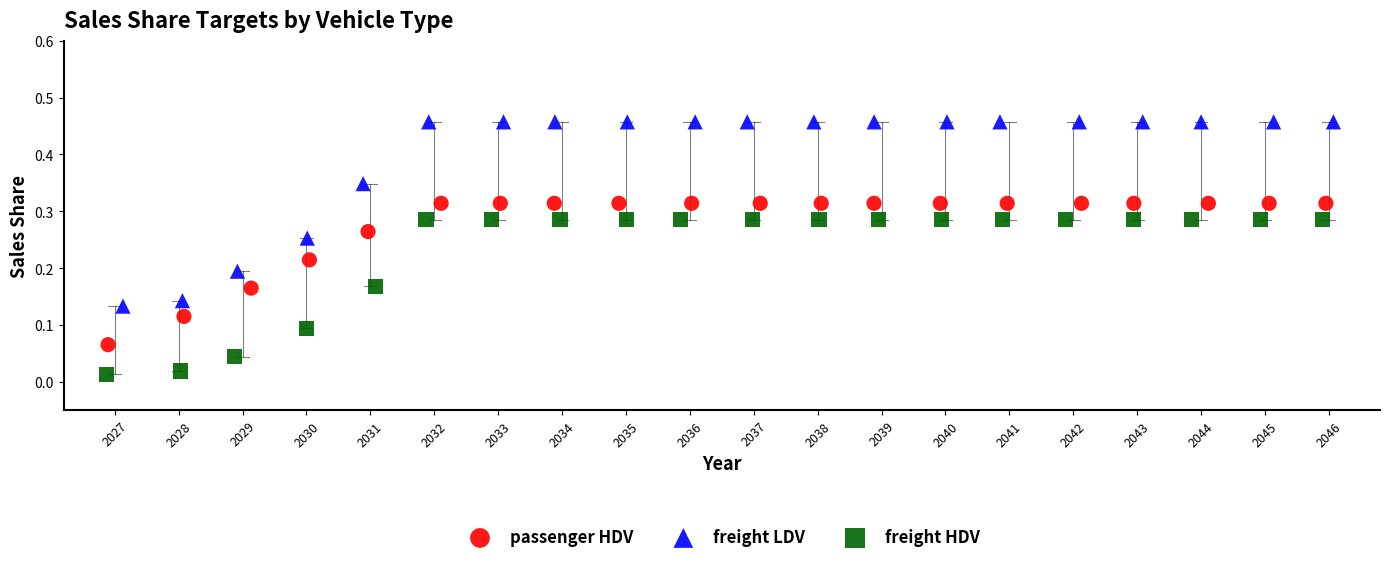

Which series contains the lowest Y value?

freight HDV